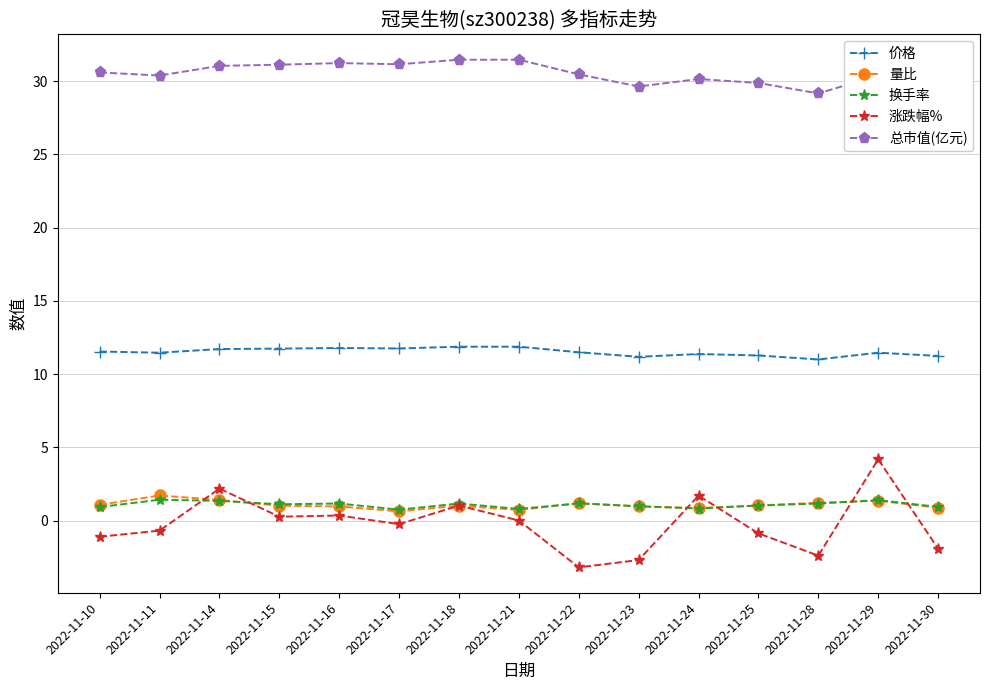

True or false: 换手率 has more than 0 points higher than both neighbors.

True